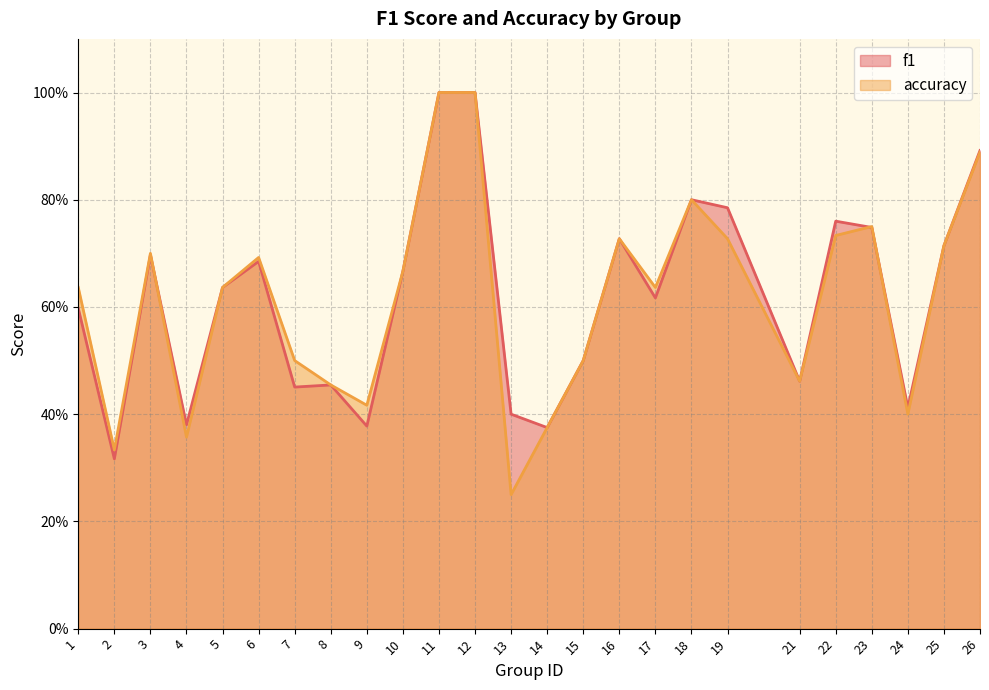

True or false: f1 has a value of 0.6 at 9.

False